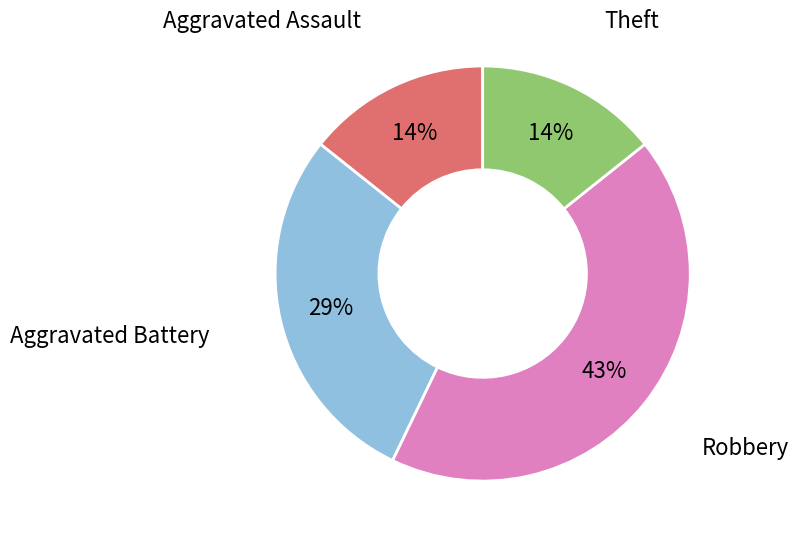

To the nearest percent, what is the difference between the largest and smallest slice percentages?

29%